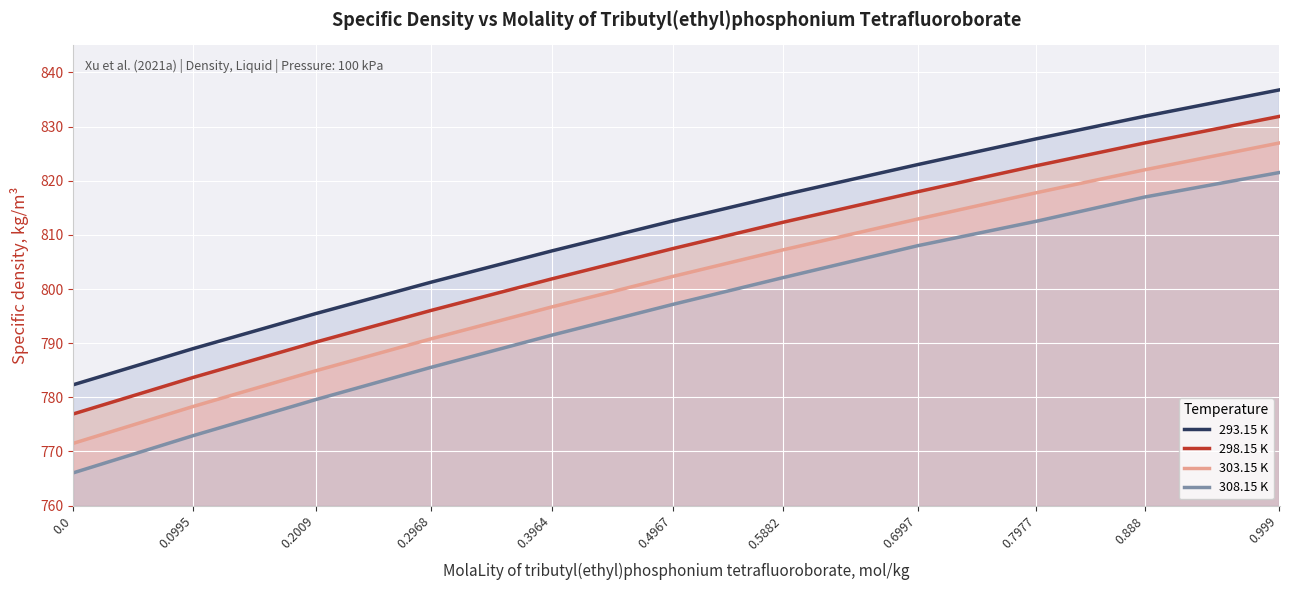

Where does the 308.15 K series first go above 797?

0.4967